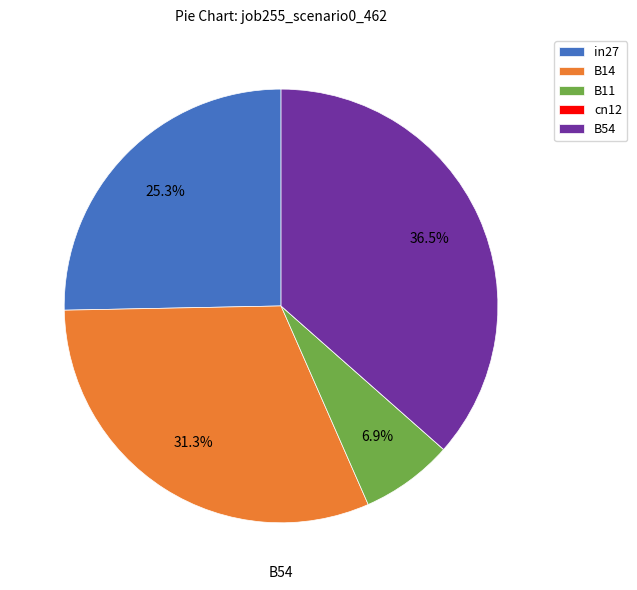

Count the number of slices in the pie.

5